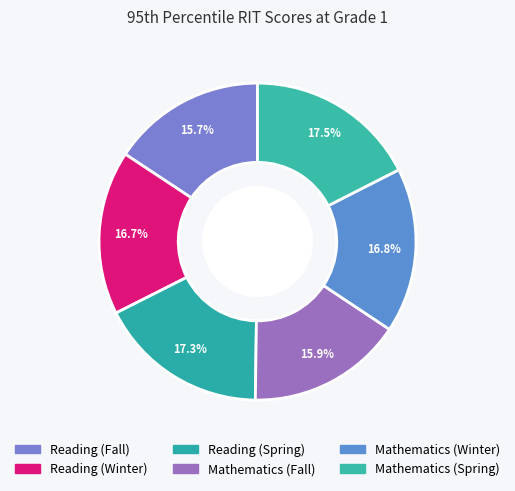

Combined, what portion of the pie is Mathematics (Spring) and Mathematics (Fall)?

33.4%